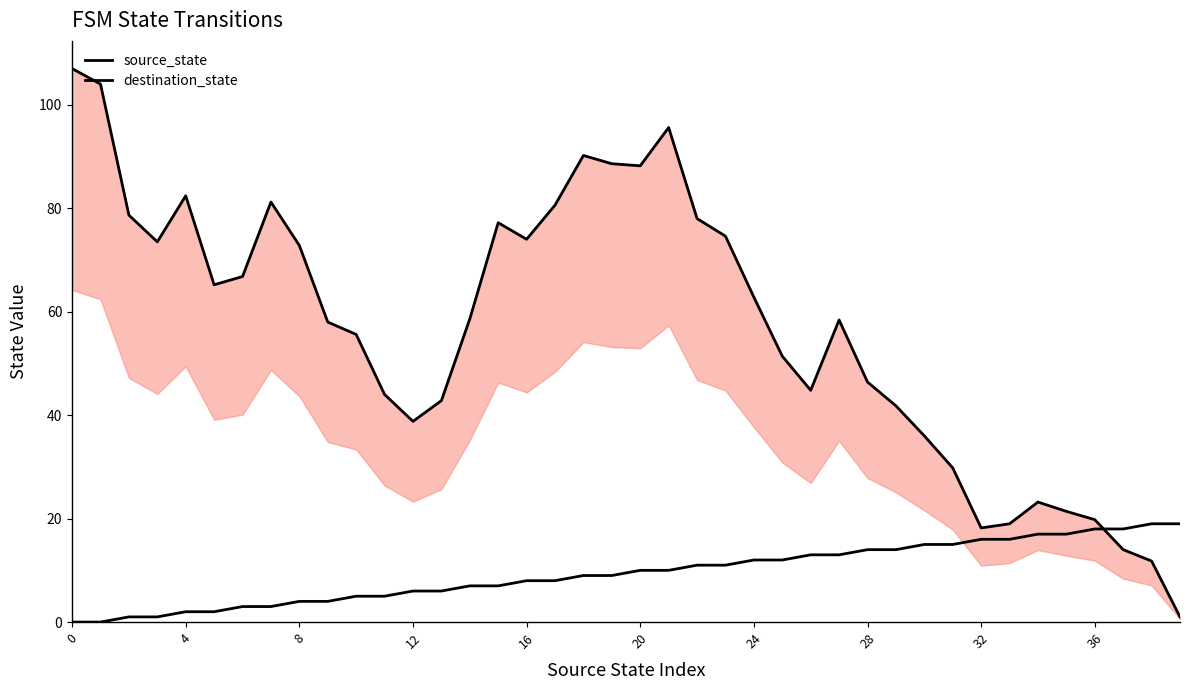

Is it true that source_state equals 8.5 at 32?

False